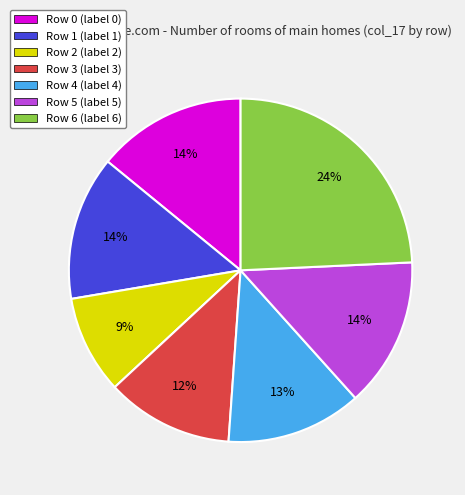

Is there a majority slice in this chart?

No